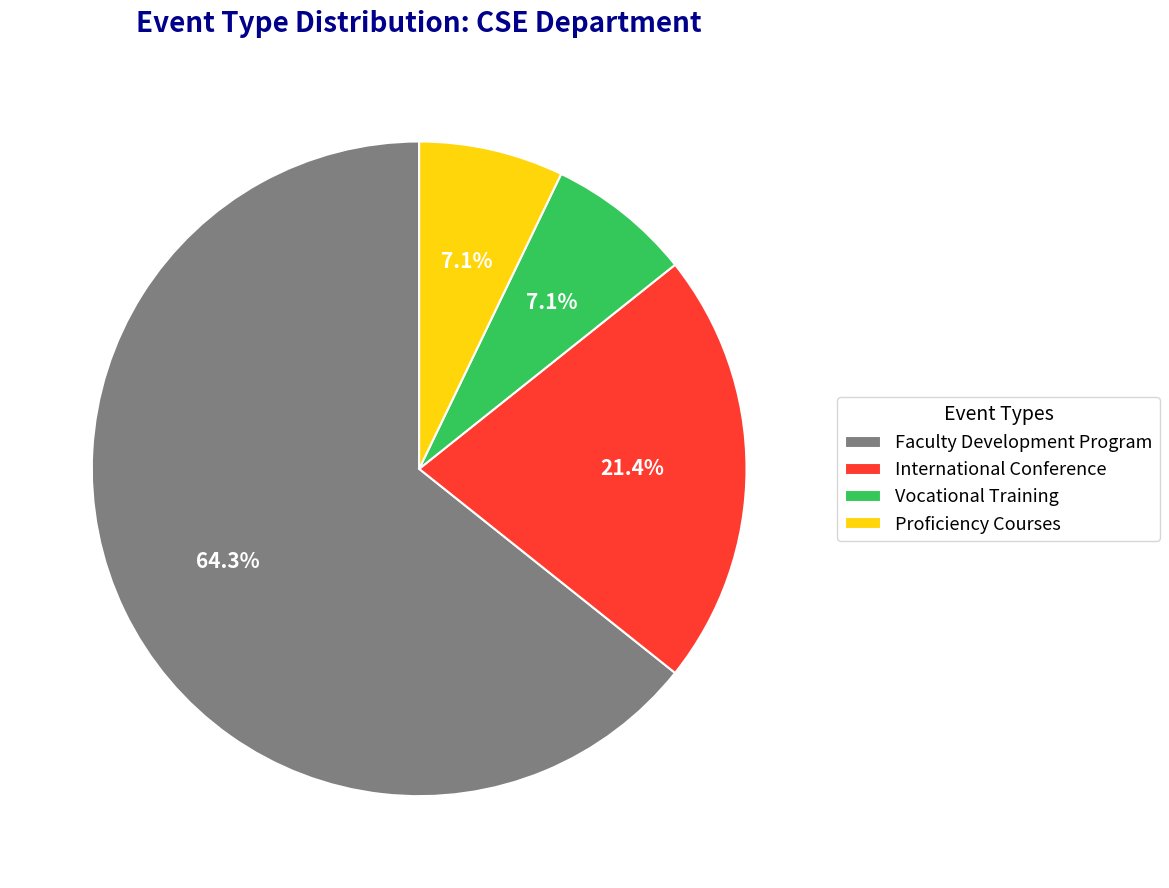

Count the number of slices in the pie.

4